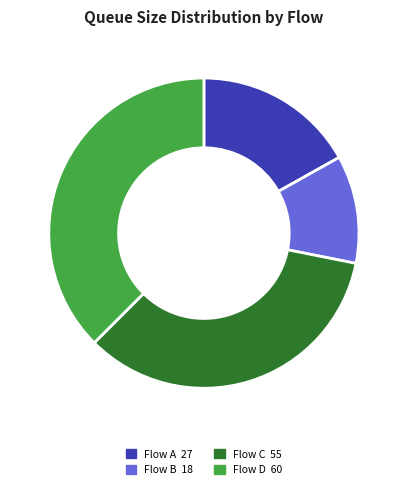

Is there a majority slice in this chart?

No